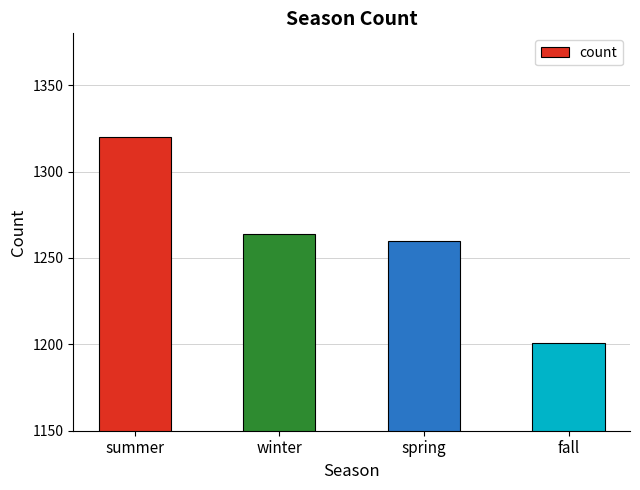

What is the difference between the values at summer and winter?

56